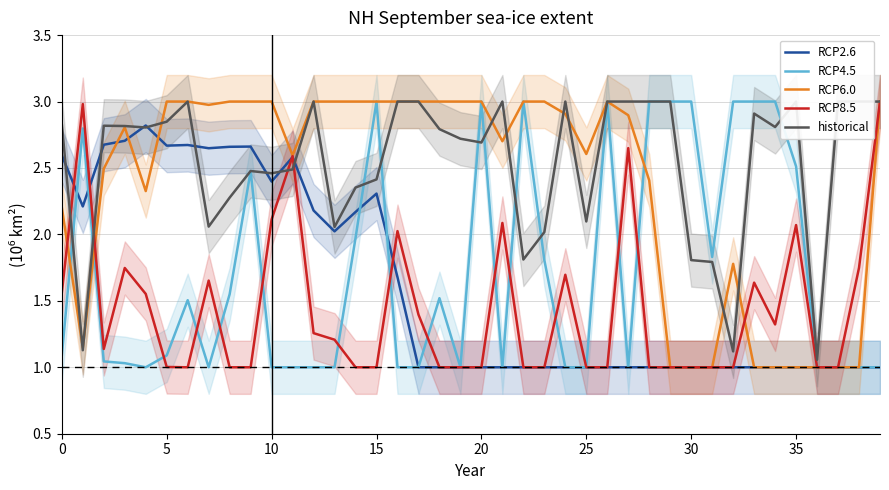

What is the greatest value displayed?

3.0